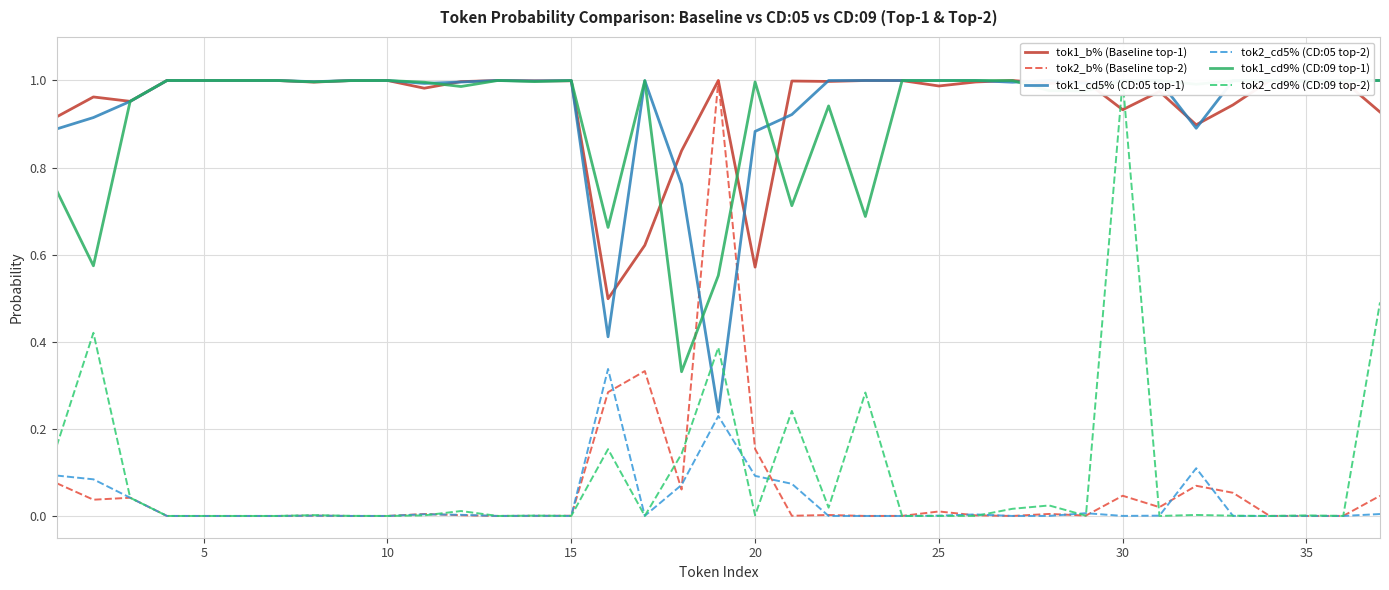

How many data points does each series have?

37